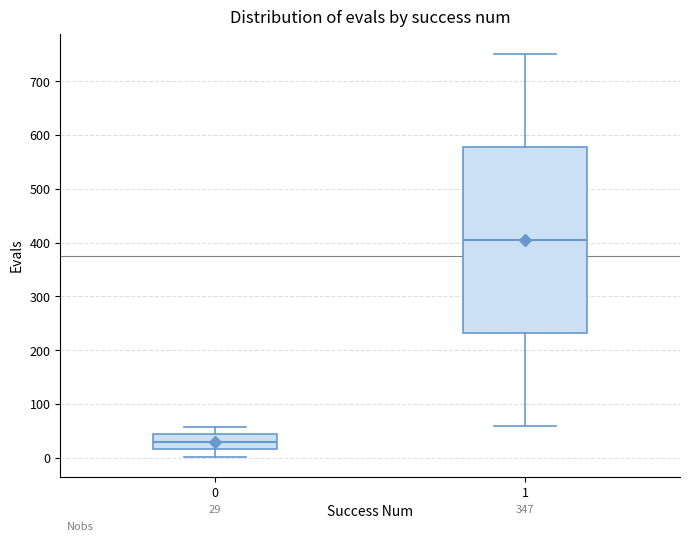

Which box's median line is the lowest?

0